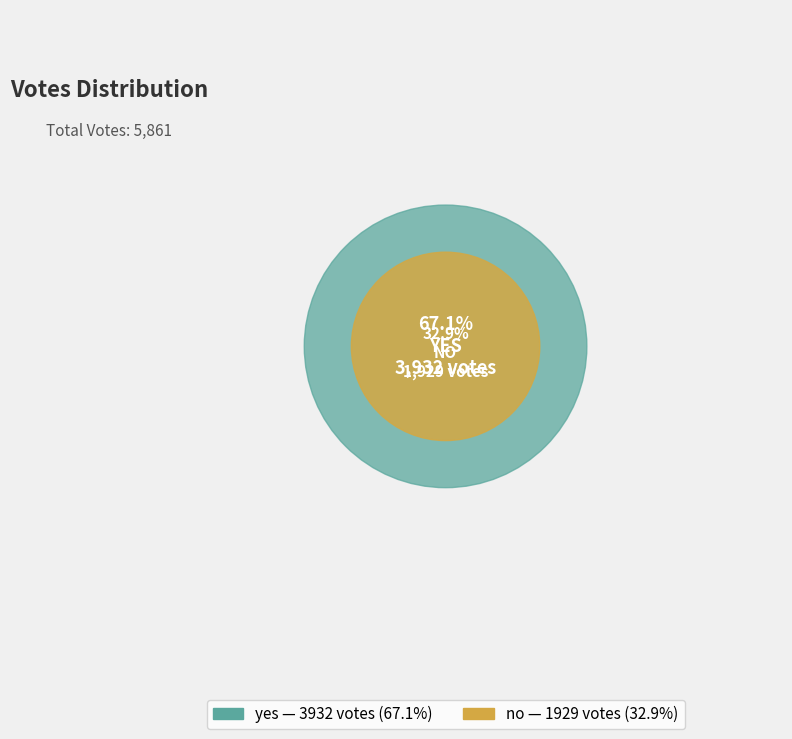

What is the change in value from no to yes?

+2003